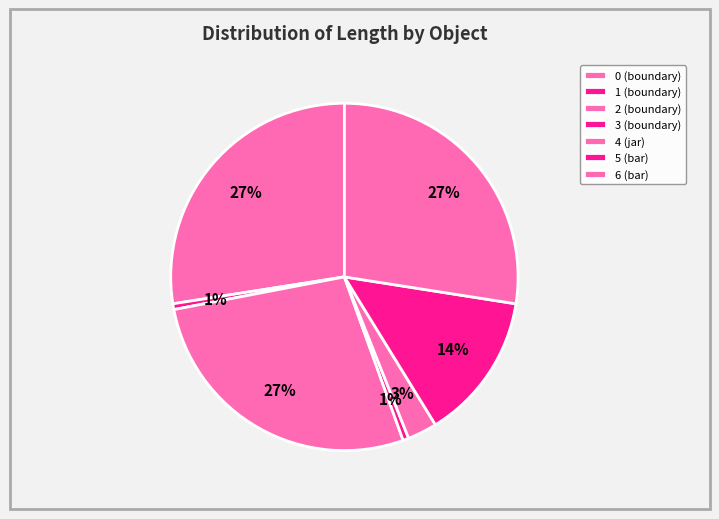

How many segments does this pie chart have?

7